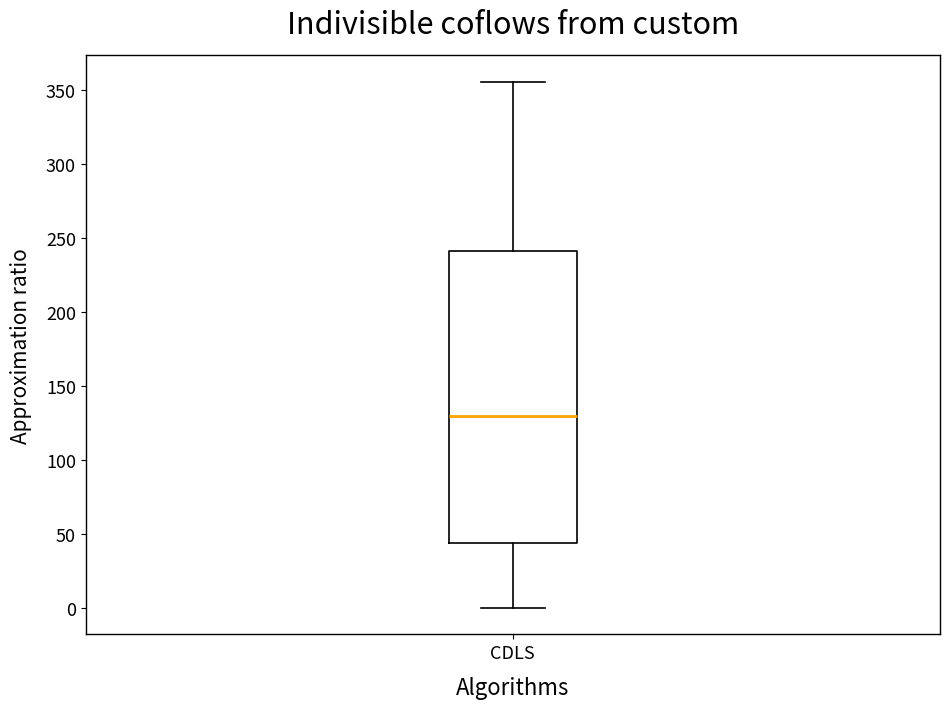

Read this box plot against the y-axis: the position of the median line, the range covered by the box, and the ends of both whiskers. The values are not printed on the chart, so give them approximately, as read against the axis.

median 130, box 45 to 240, whiskers 0 to 355